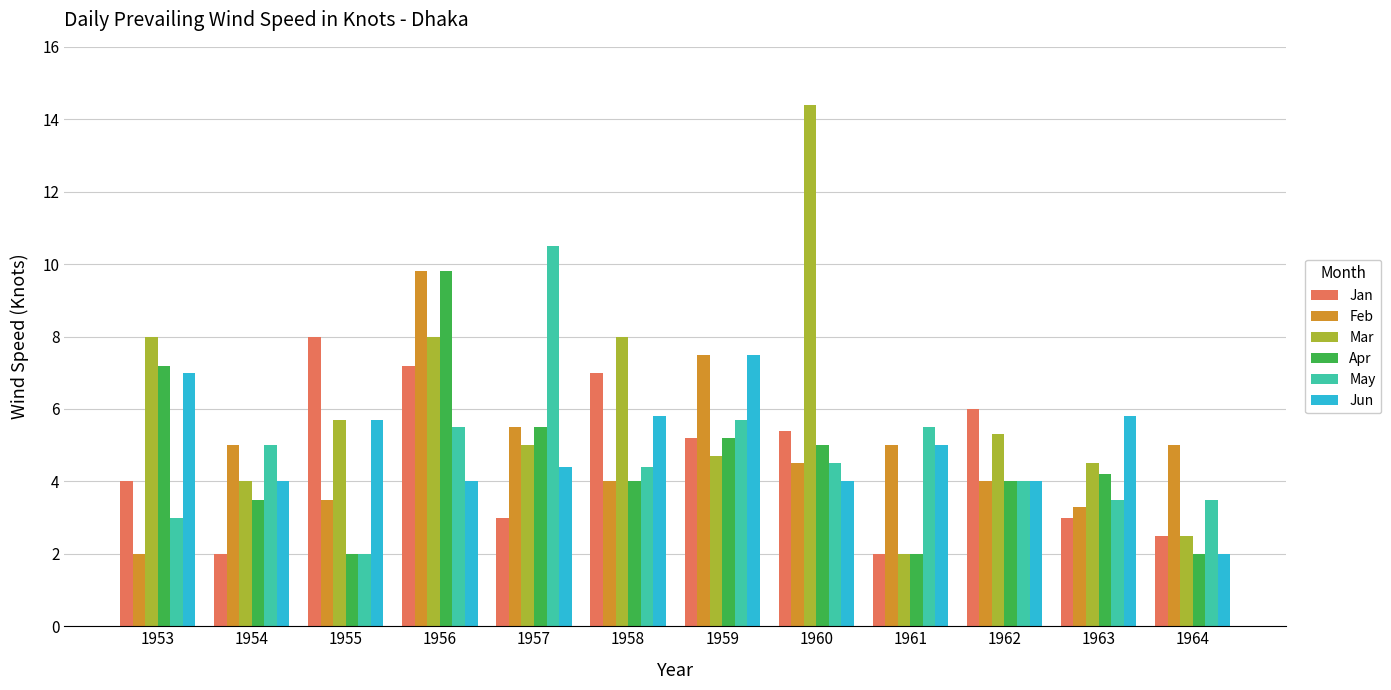

What is the value of the Mar bar at the 2nd from the left?

4.0